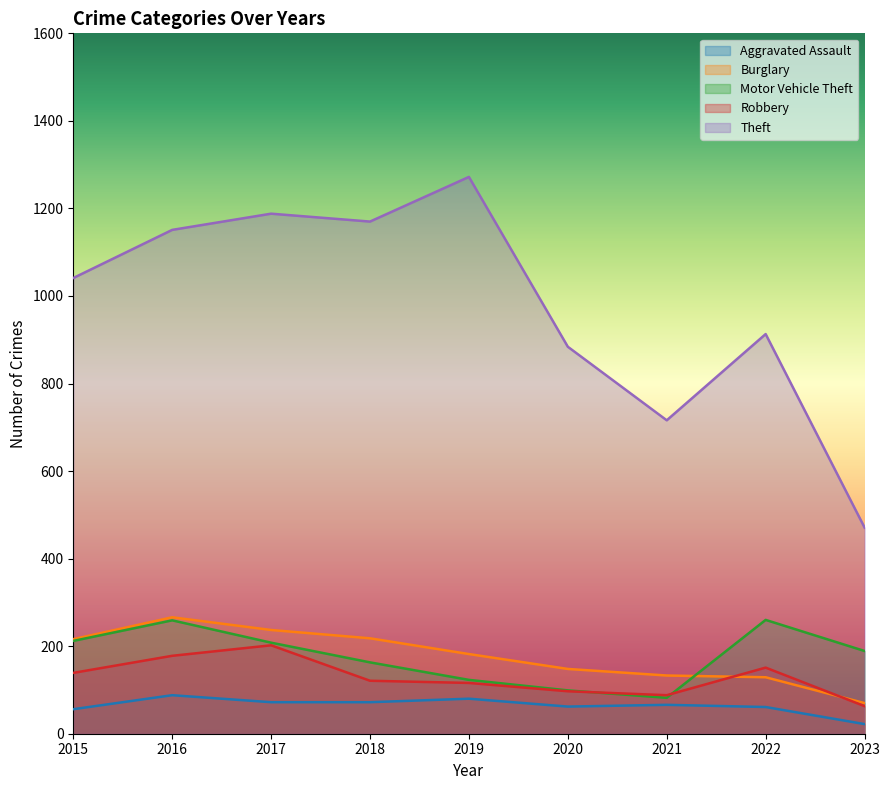

How many lines are shown in the chart?

5